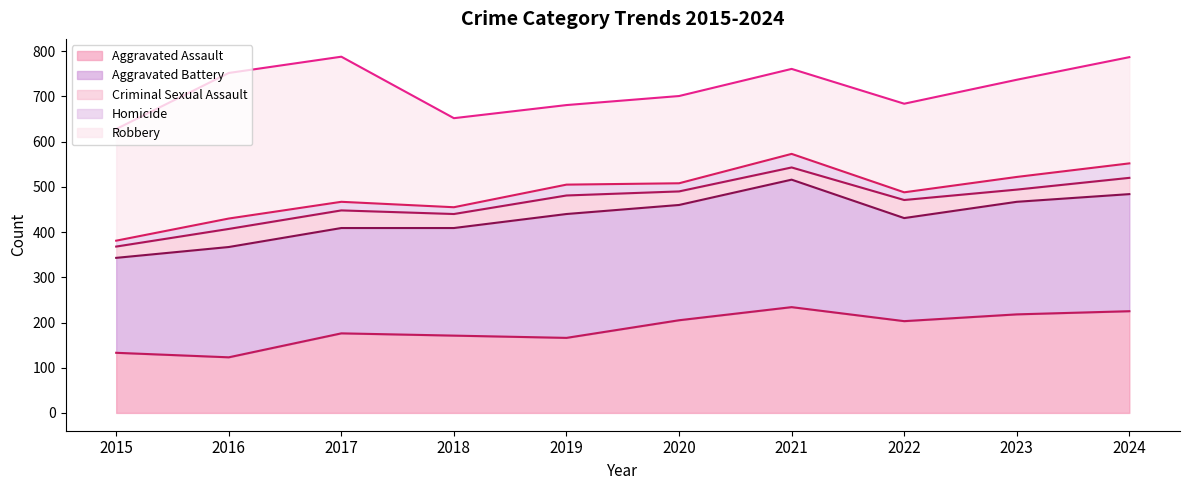

What is the value of the Homicide (upper) point at the 7th from the left?

573